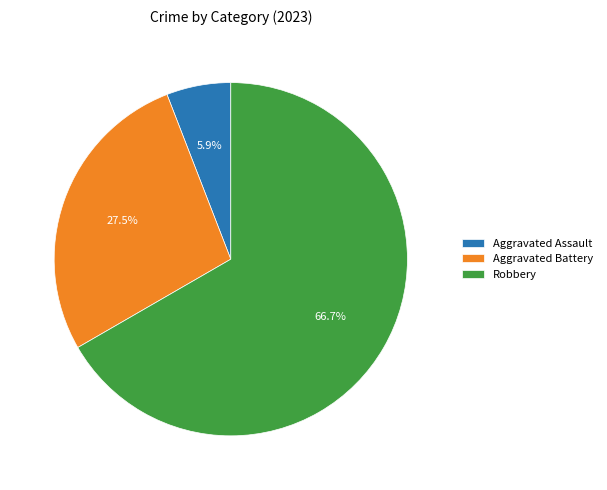

Which has a higher value, Aggravated Battery or Aggravated Assault?

Aggravated Battery